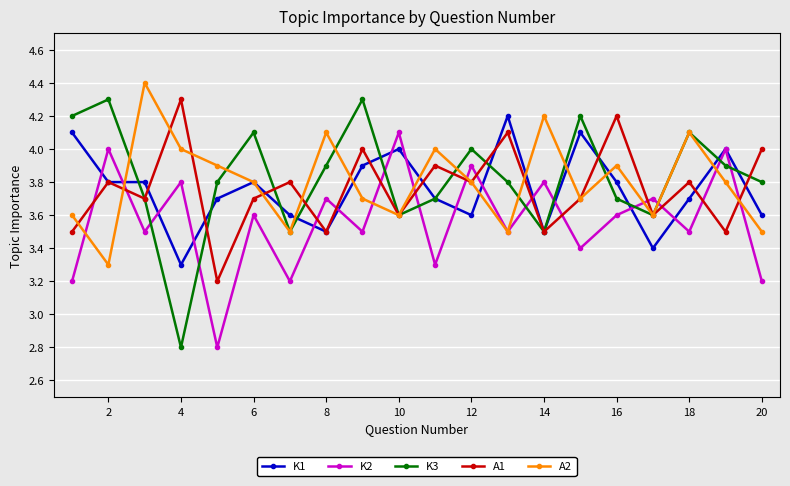

At how many categories does at least one series exceed 3?

20